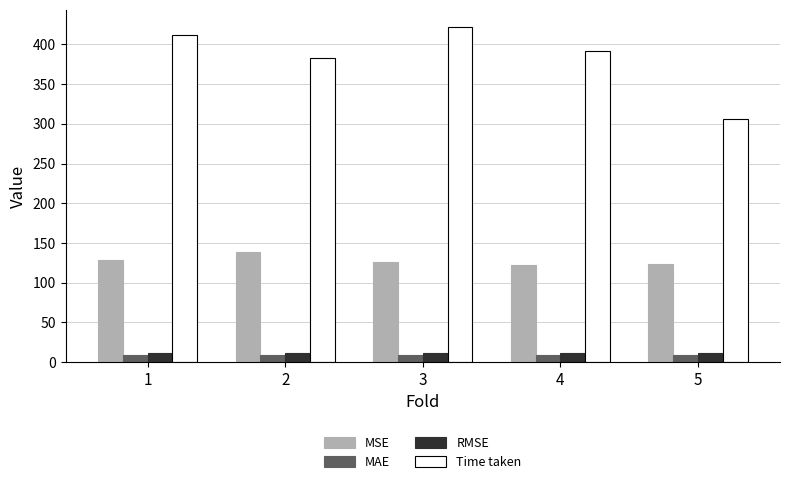

What is the difference between the maximum and minimum values in the Time taken series?

116.1